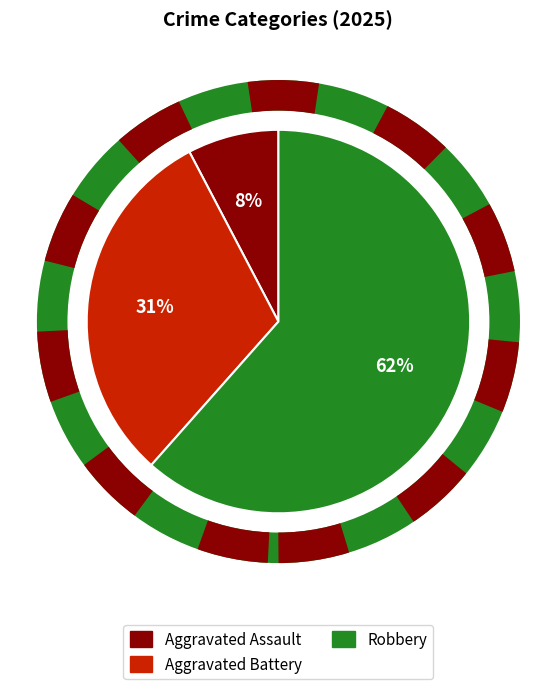

The Robbery slice represents 62% of the pie. True or false?

True